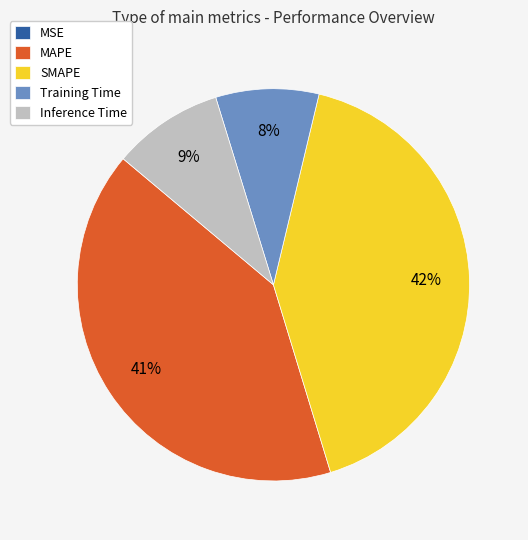

What is the largest slice in the pie chart?

SMAPE